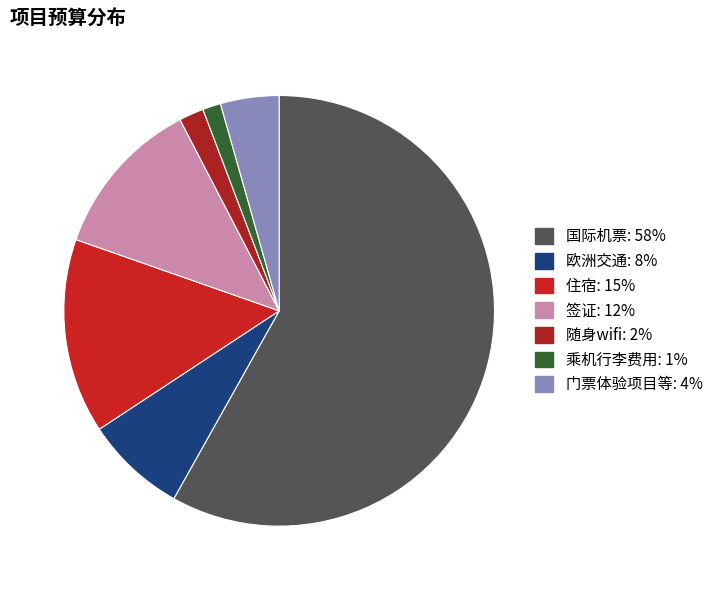

True or false: 签证 accounts for 1% of the total.

False